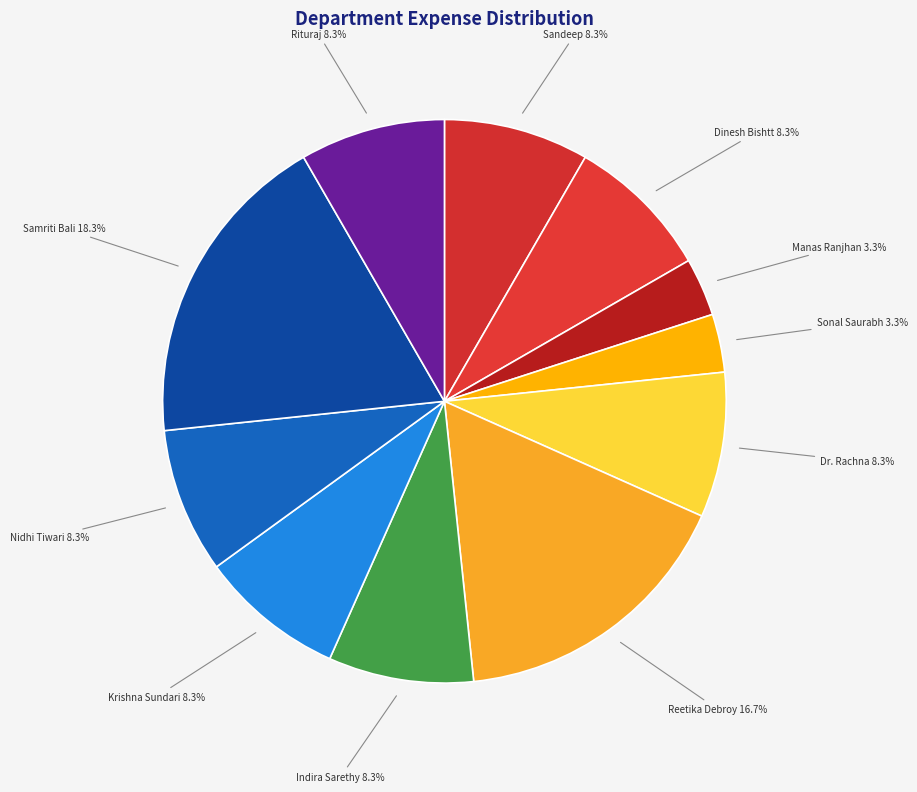

True or false: Dr. Rachna accounts for 19% of the total.

False